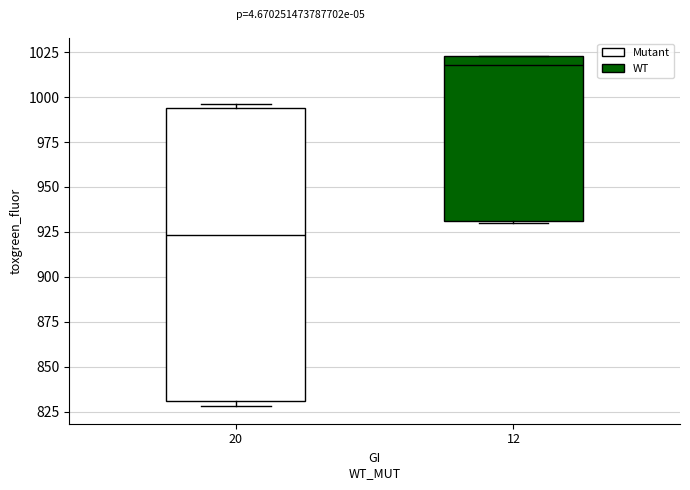

Reading left to right, read every box against the y-axis: the position of its median line, the range the box covers, and the ends of its whiskers. The values are not printed on the chart, so give them approximately, as read against the axis.

20: median 925, box 830 to 995, whiskers 830 (just below the box's lower edge) to 995 (just above the box's upper edge)
12: median 1020, box 930 to 1025, whiskers 930 to 1025